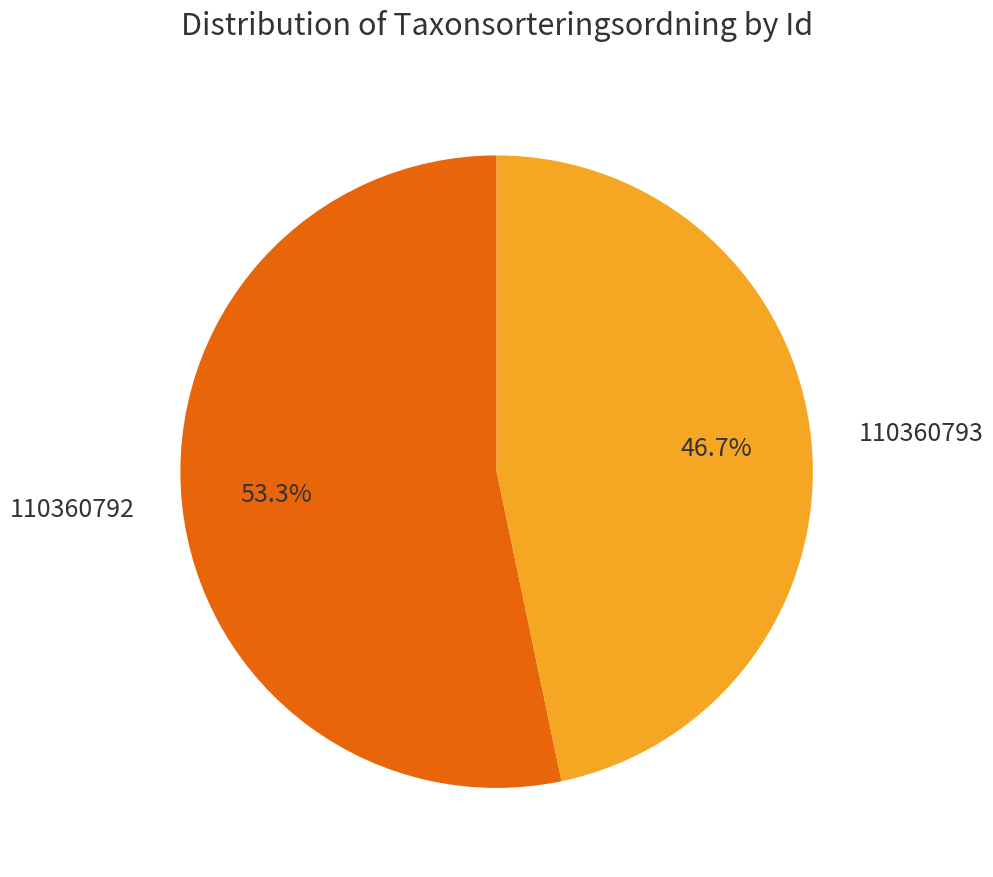

How many slices are in this pie chart?

2